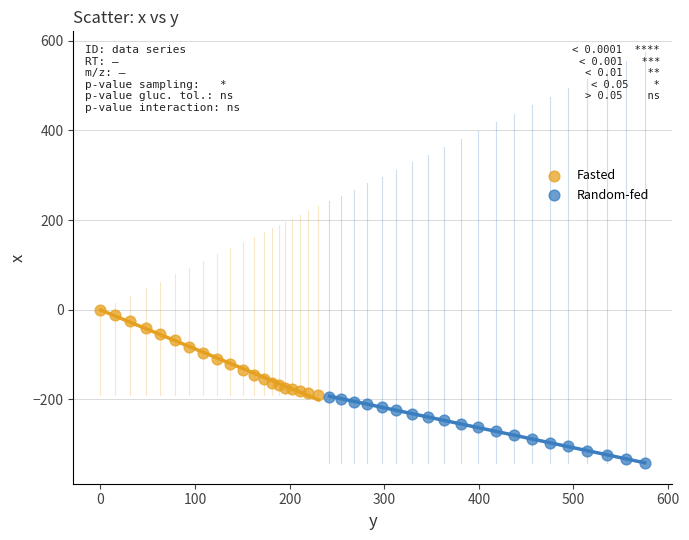

Which series reaches the minimum Y coordinate?

Random-fed